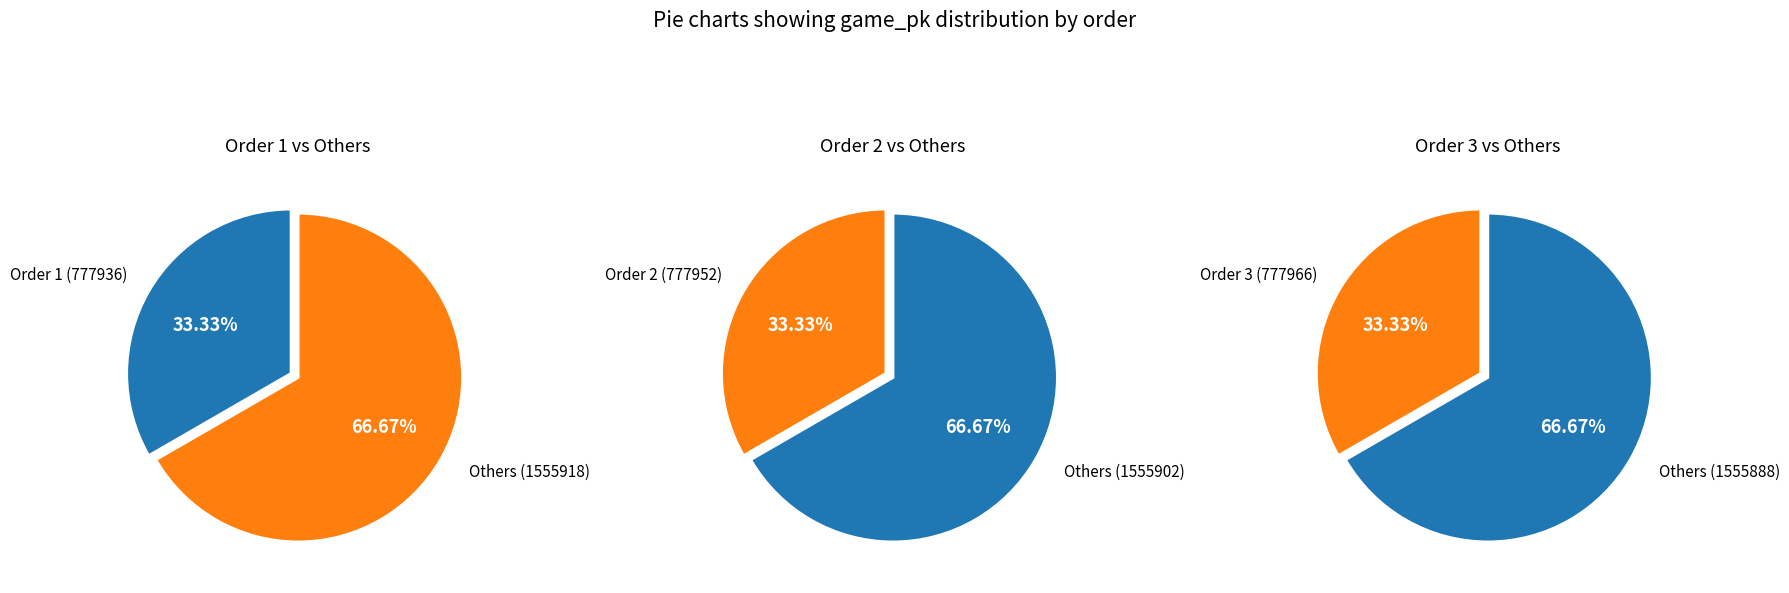

Rank the categories by value from highest to lowest.

3, 2, 1